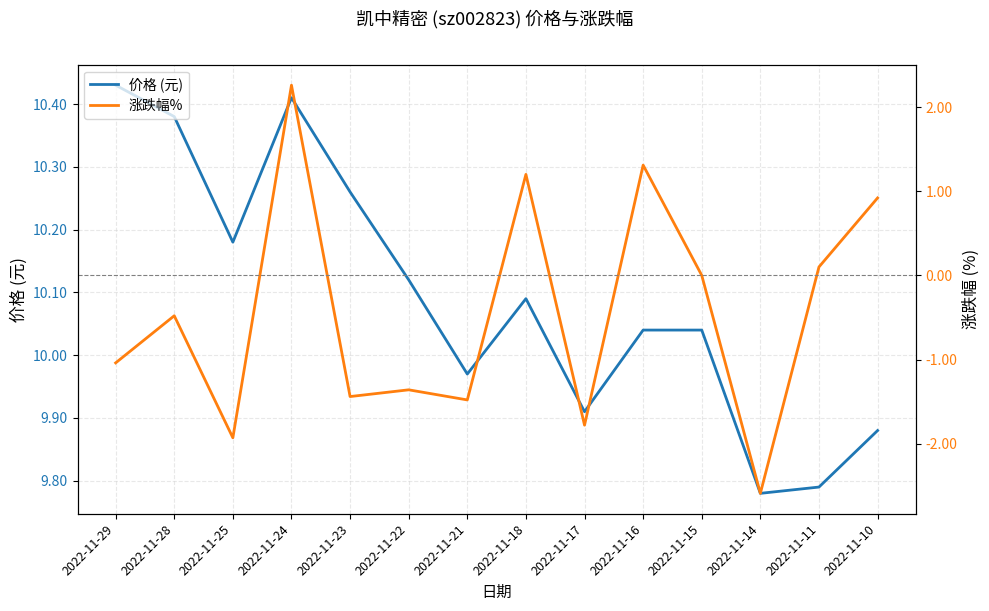

What is the value of the 价格 (元) point at the 11th from the left?

10.0